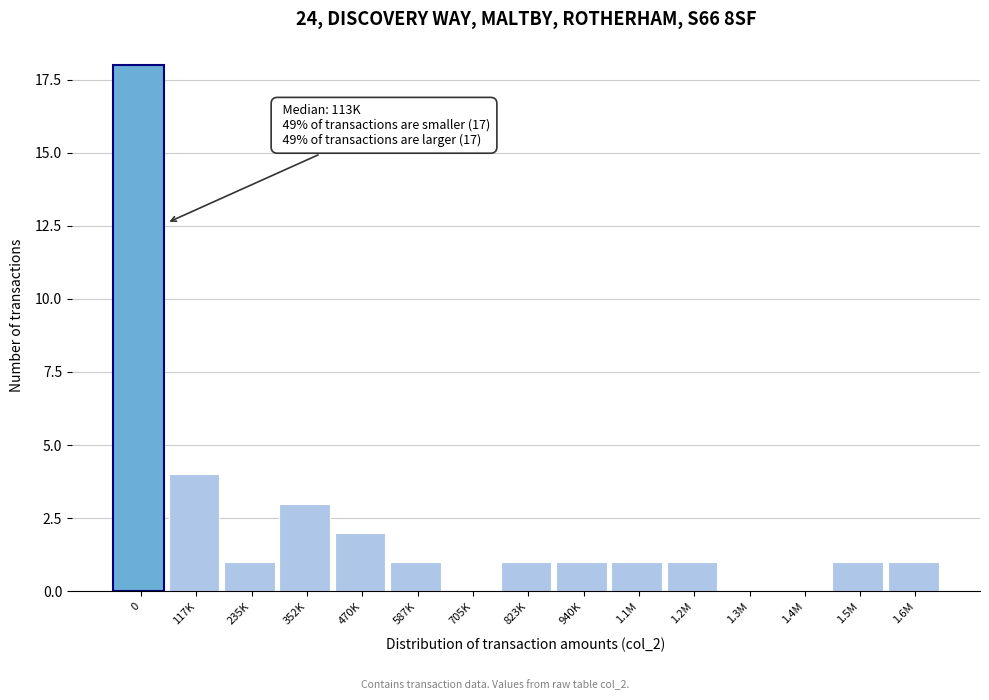

Reading left to right, transcribe all the data shown in this chart.

0=18	117K=4	235K=1	352K=3	470K=2	587K=1	705K=0	823K=1	940K=1	1.1M=1	1.2M=1	1.3M=0	1.4M=0	1.5M=1	1.6M=1